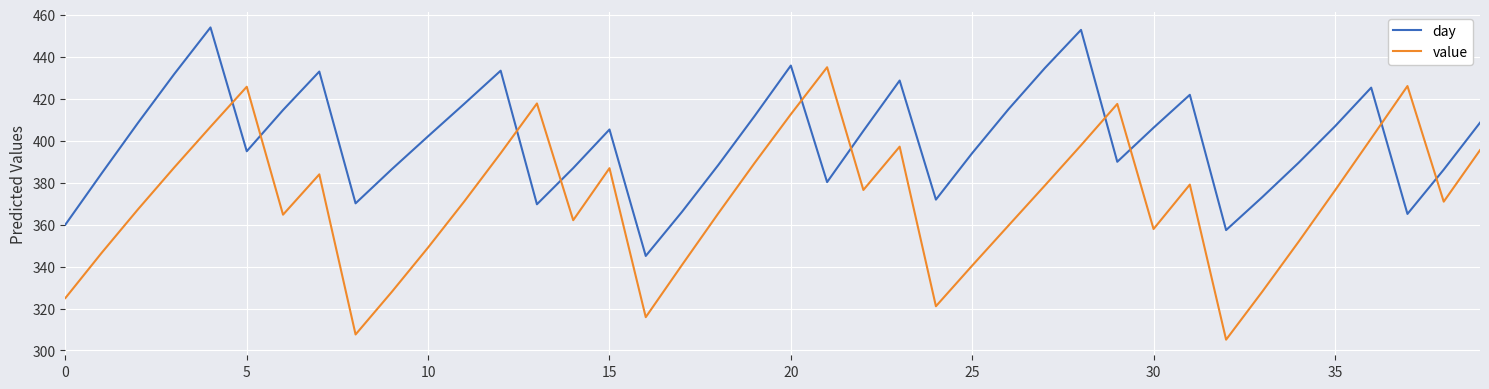

List the series in order of their overall mean, highest first.

day, value